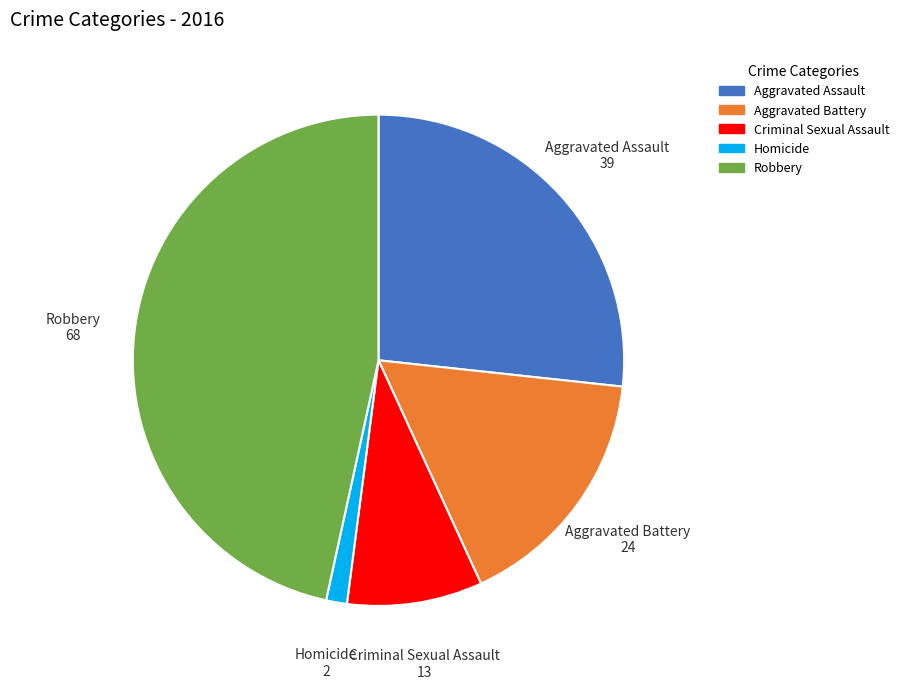

Combined, do Aggravated Battery and Homicide account for over 50%?

No